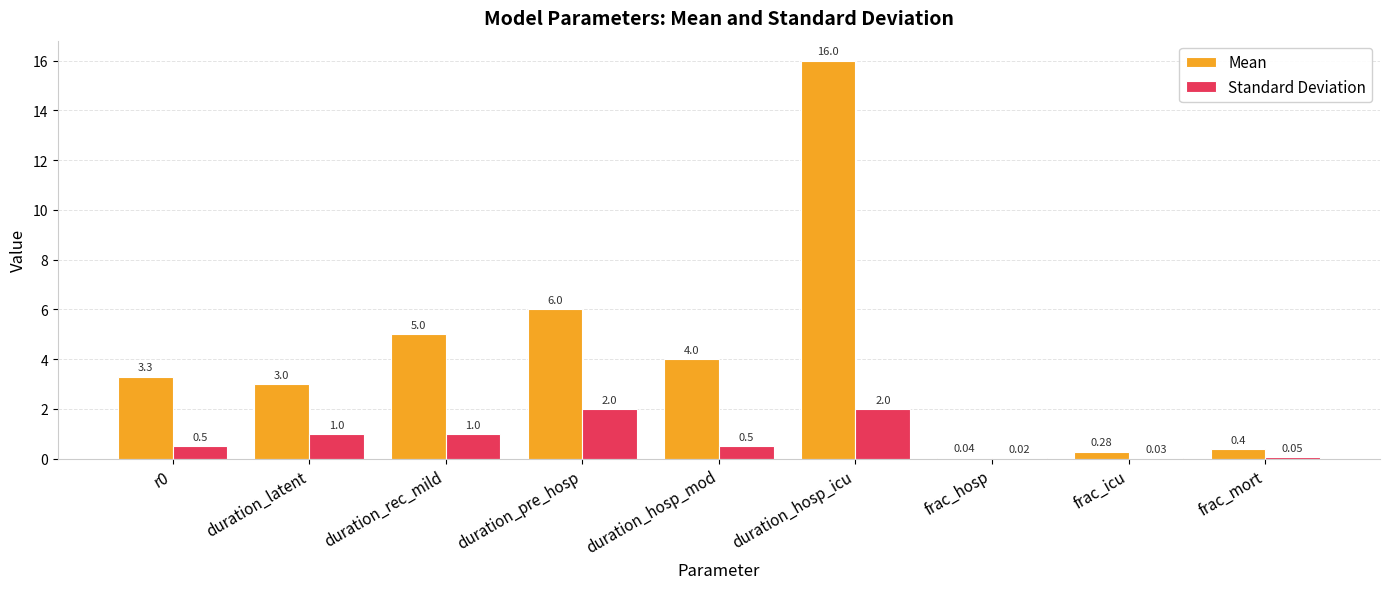

Which series changed the most between r0 and duration_hosp_mod?

Mean